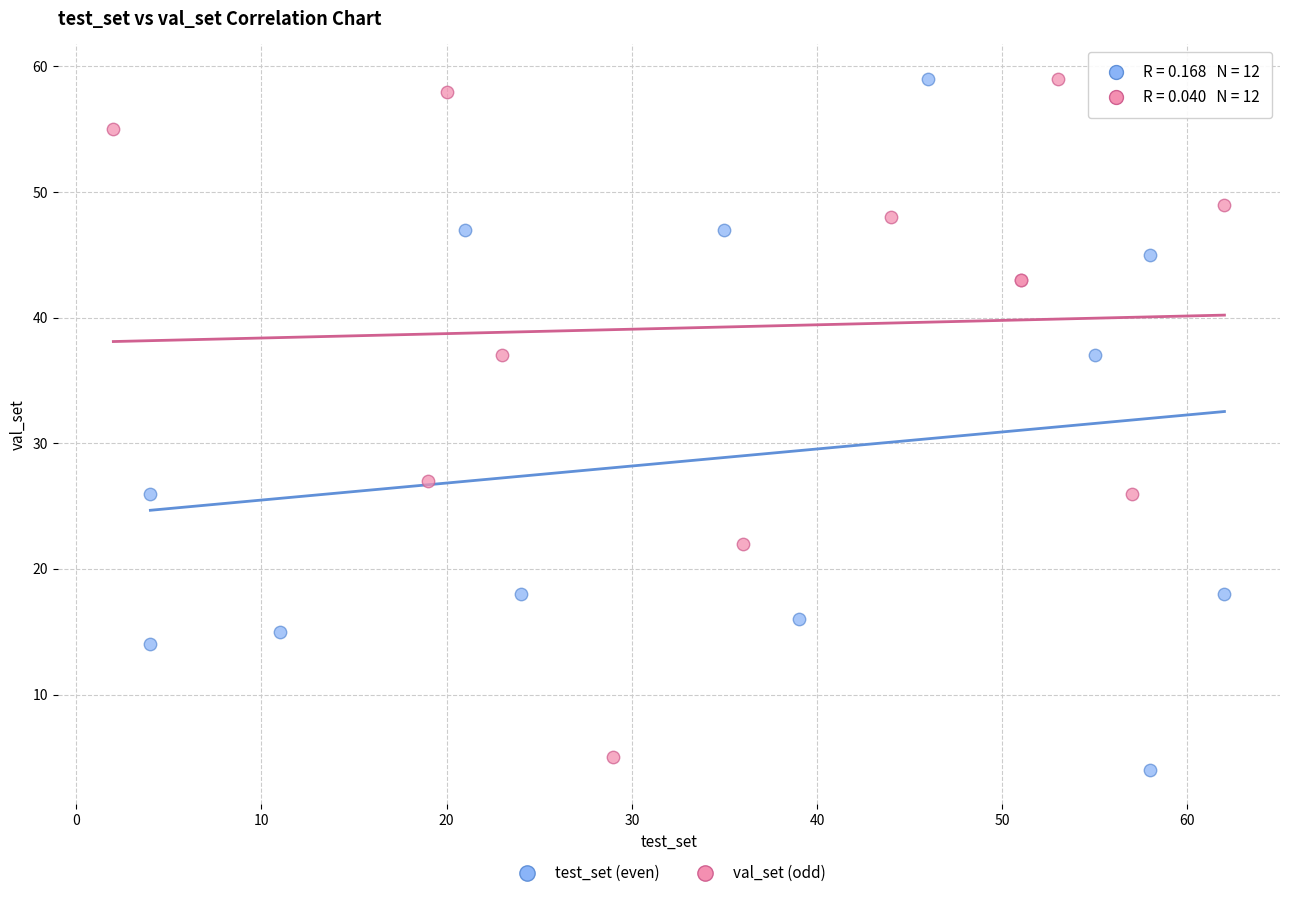

What are all the series names shown in the legend?

test_set (even), val_set (odd)